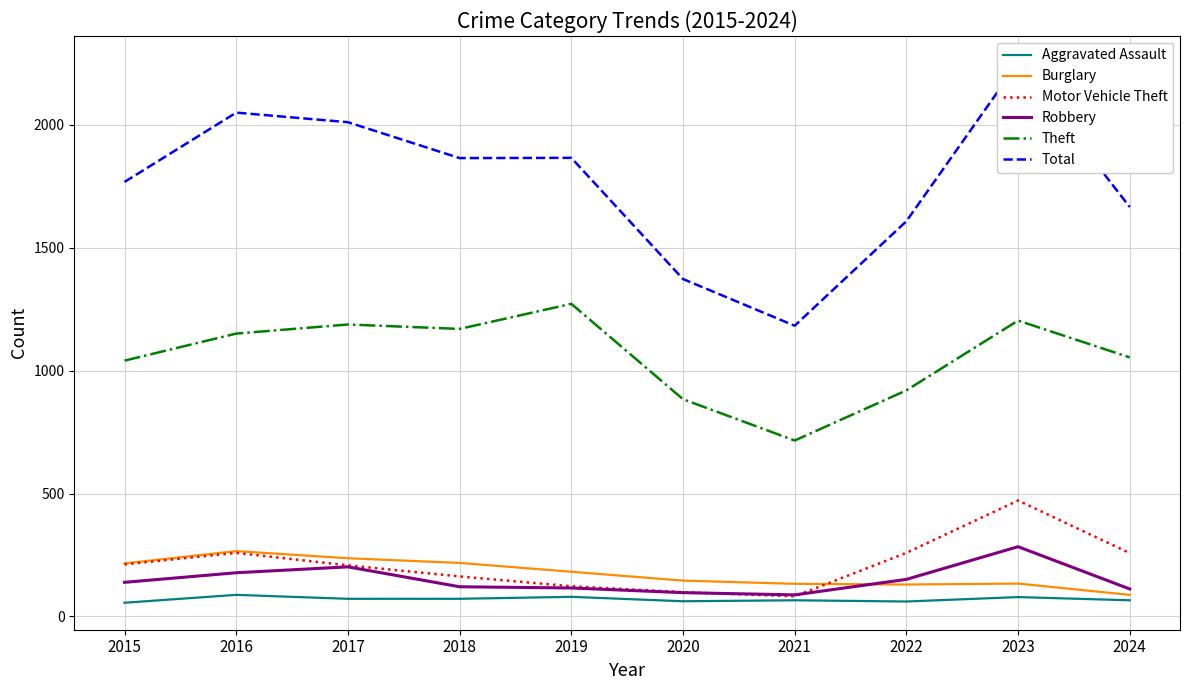

True or false: Aggravated Assault and Total cross at least once.

False